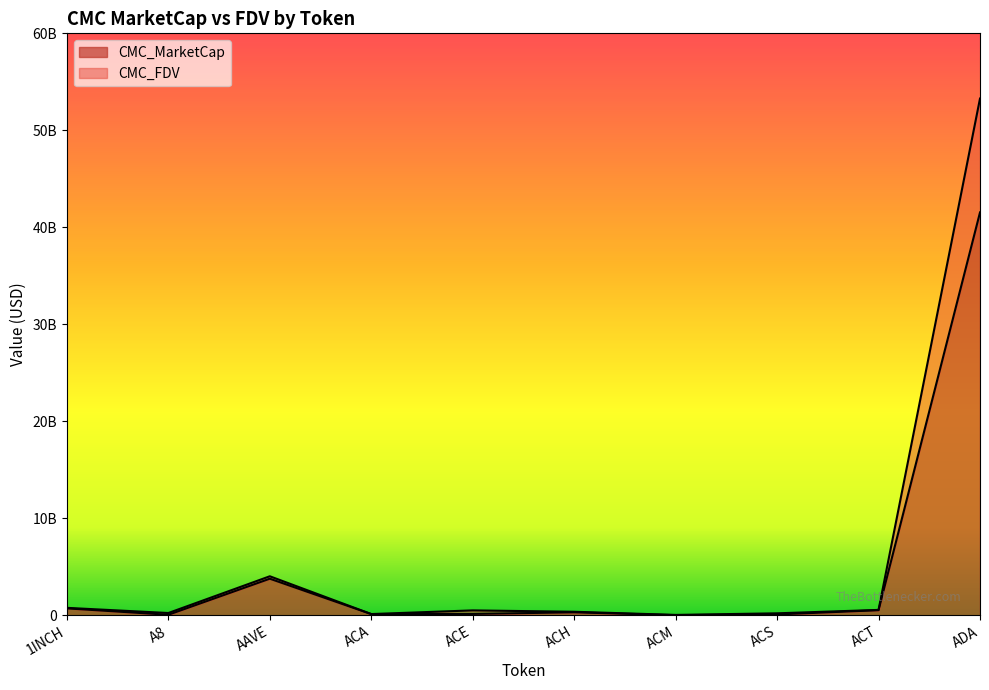

At which label is CMC_MarketCap closest to 20775290623?

AAVE